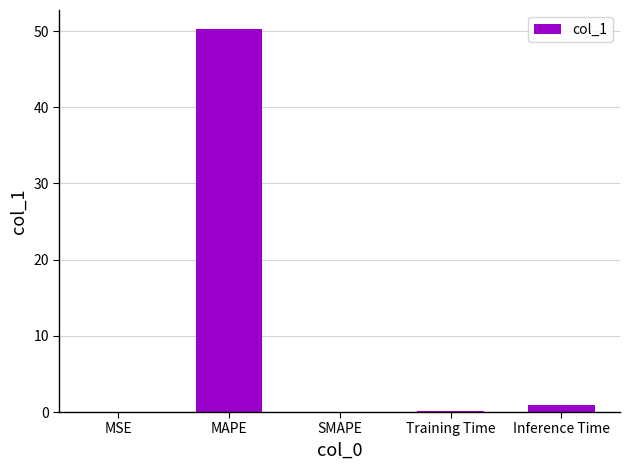

What is the greatest value displayed?

50.2